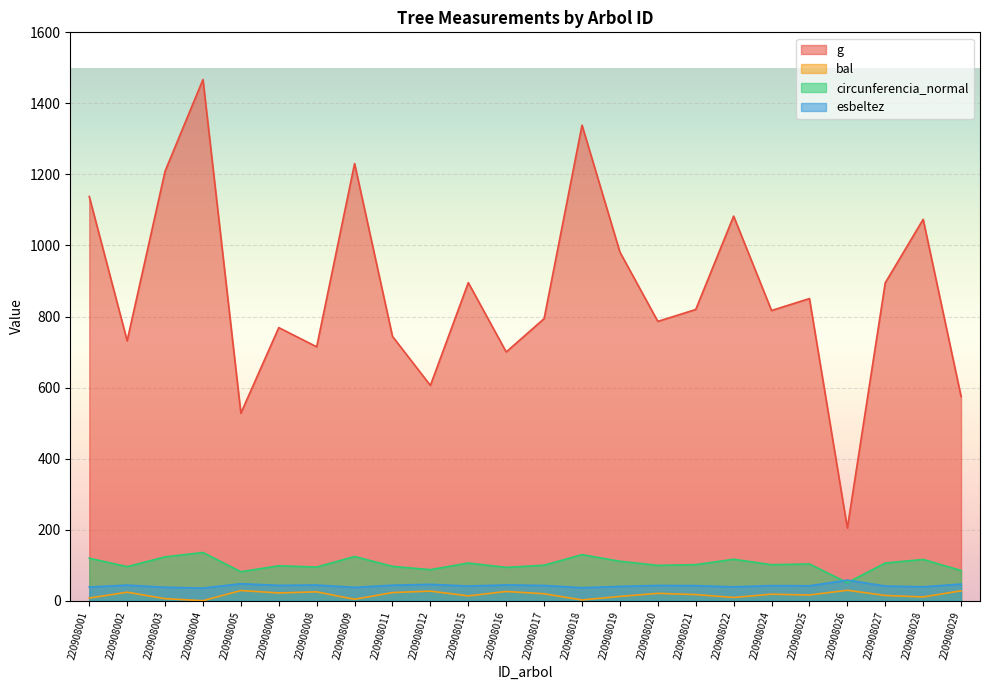

True or false: g and circunferencia_normal cross at least once.

False